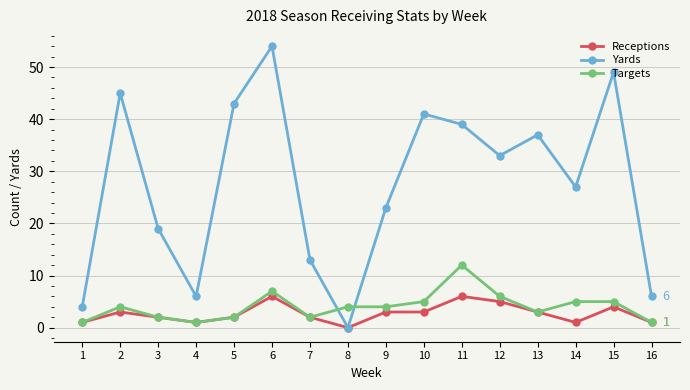

True or false: Receptions has more than 0 points higher than both neighbors.

True